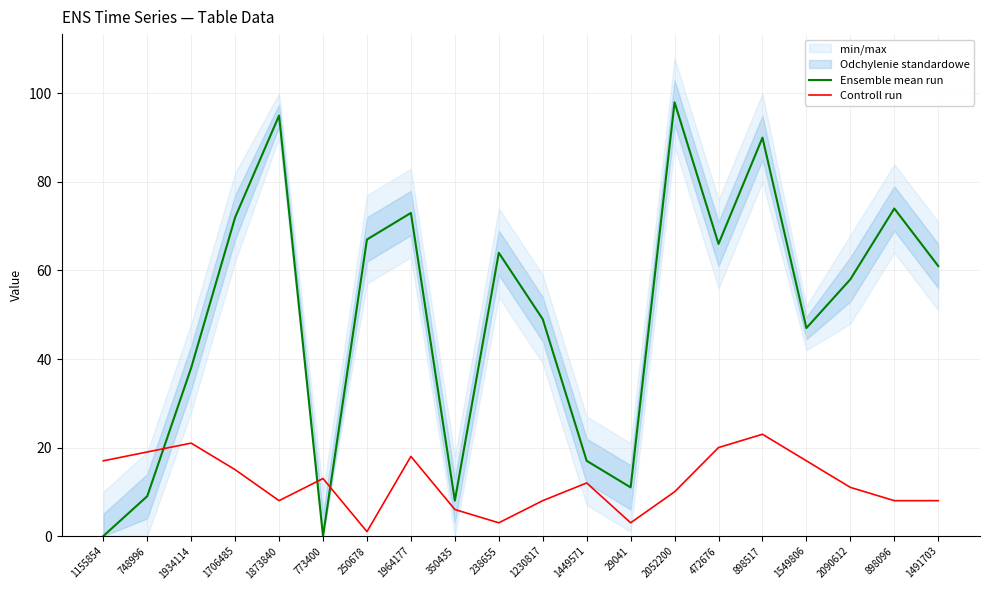

At which category does Controll run reach its first local valley?

1873840